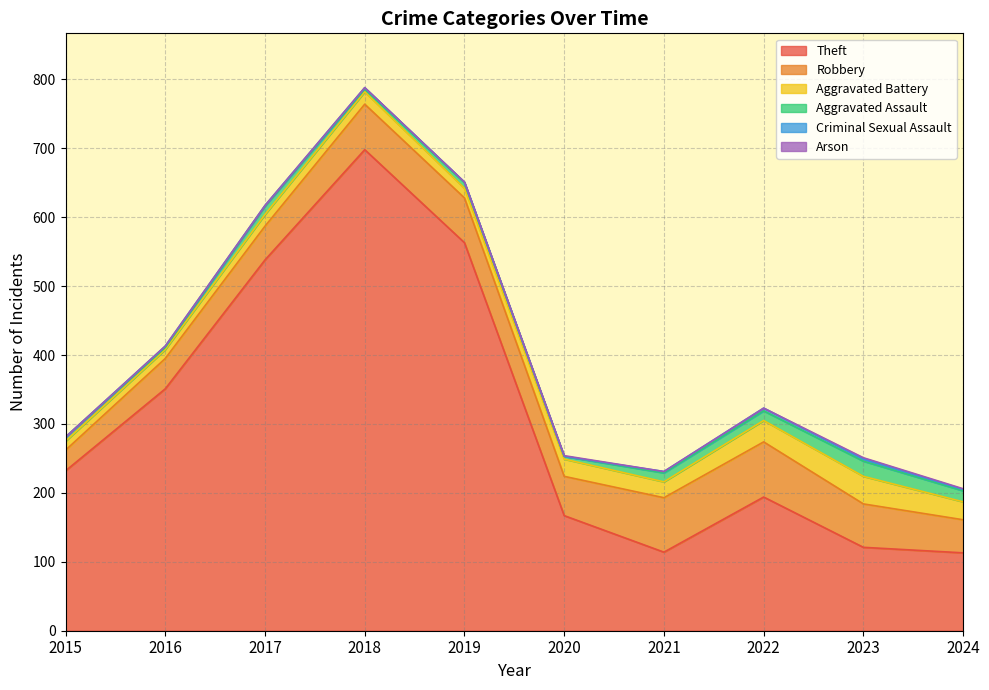

At which category is the sum across all series the highest?

2018